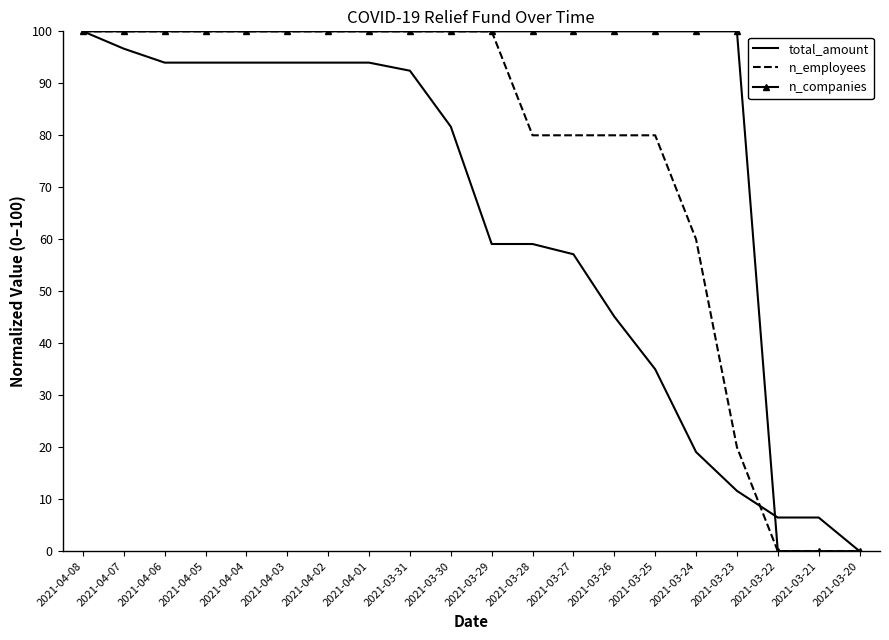

List the series in order of their overall mean, highest first.

n_companies, n_employees, total_amount